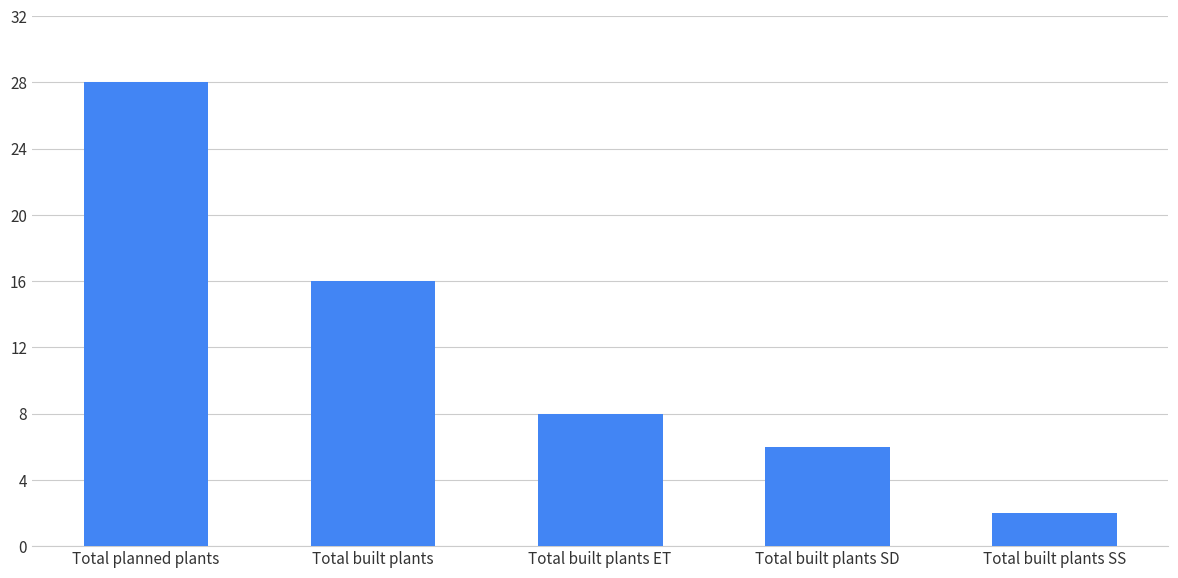

List the labels in order of value, largest first.

Total planned plants, Total built plants, Total built plants ET, Total built plants SD, Total built plants SS